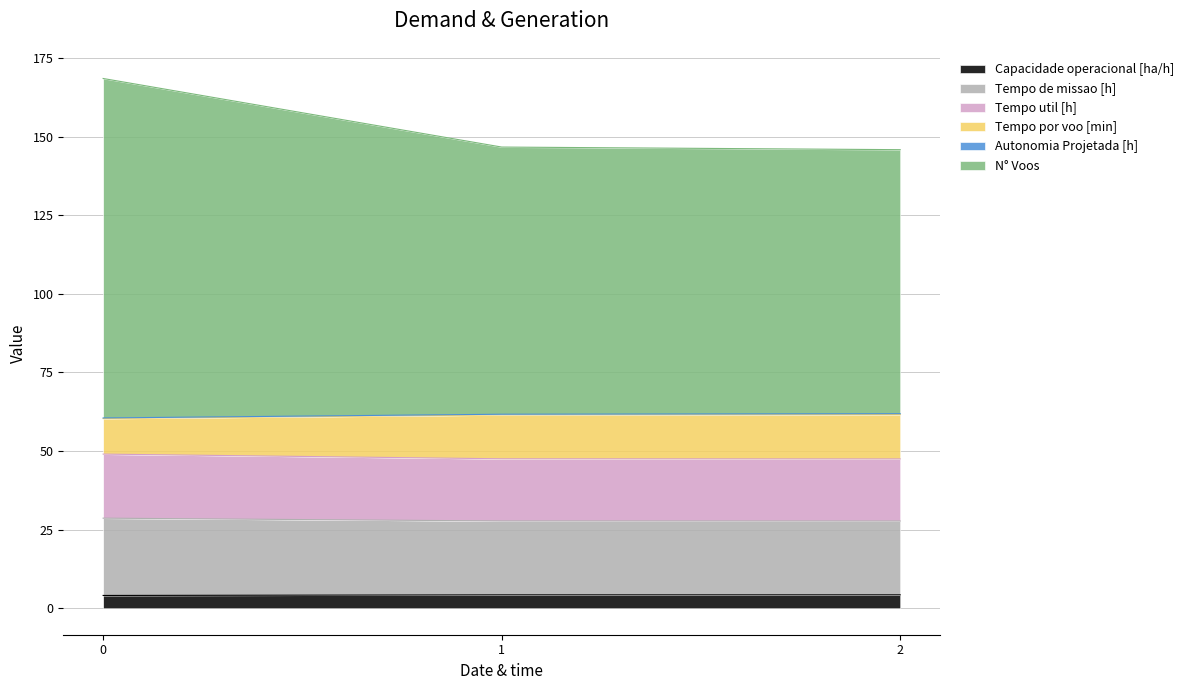

What is the maximum value for Capacidade operacional [ha/h]?

4.3